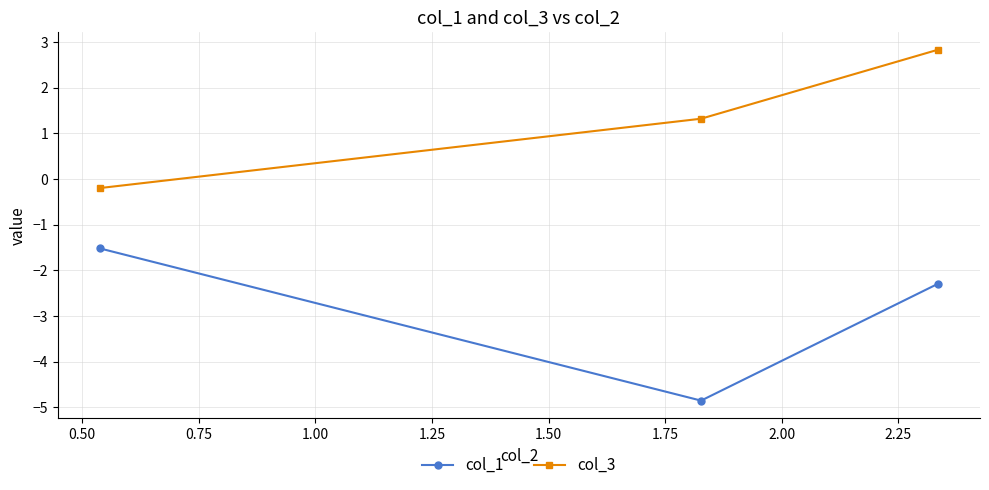

What is the value of the col_1 point at the 2nd from the left?

-4.9